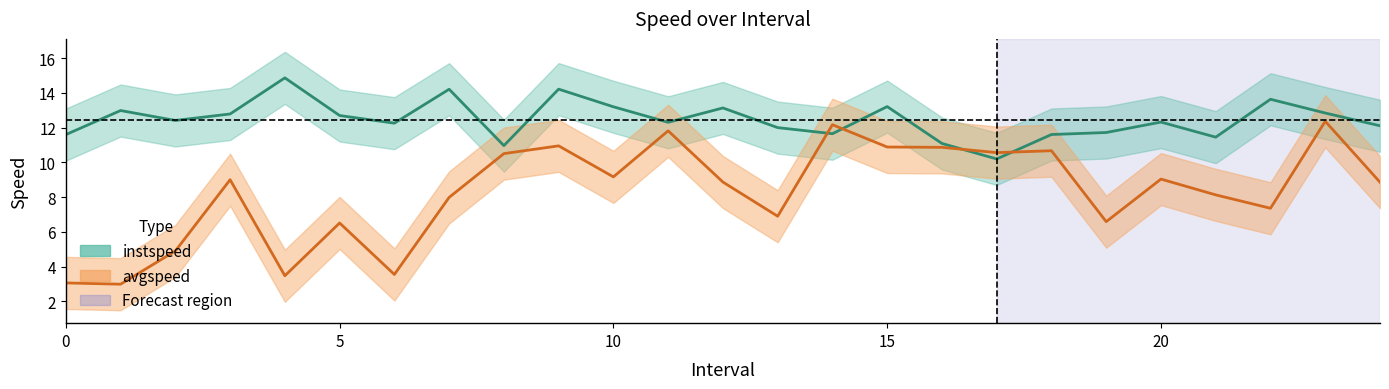

How many data points in instspeed are above 12?

16